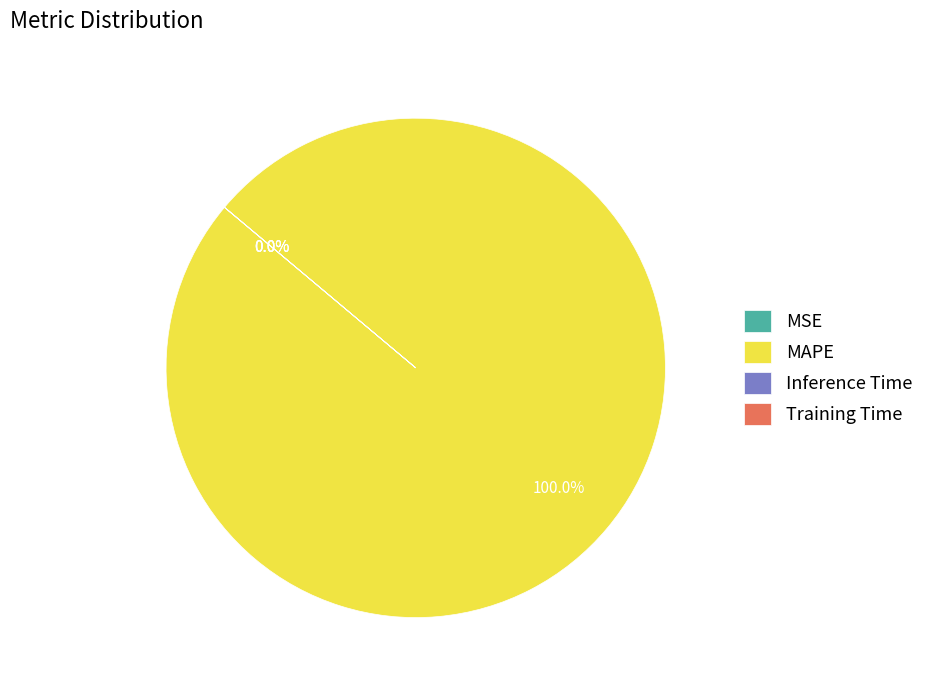

Is MSE the majority of the pie?

No